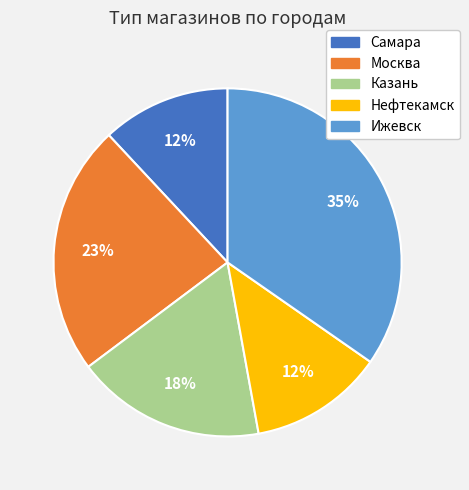

To the nearest percent, what is the combined percentage of Москва and Ижевск?

58%